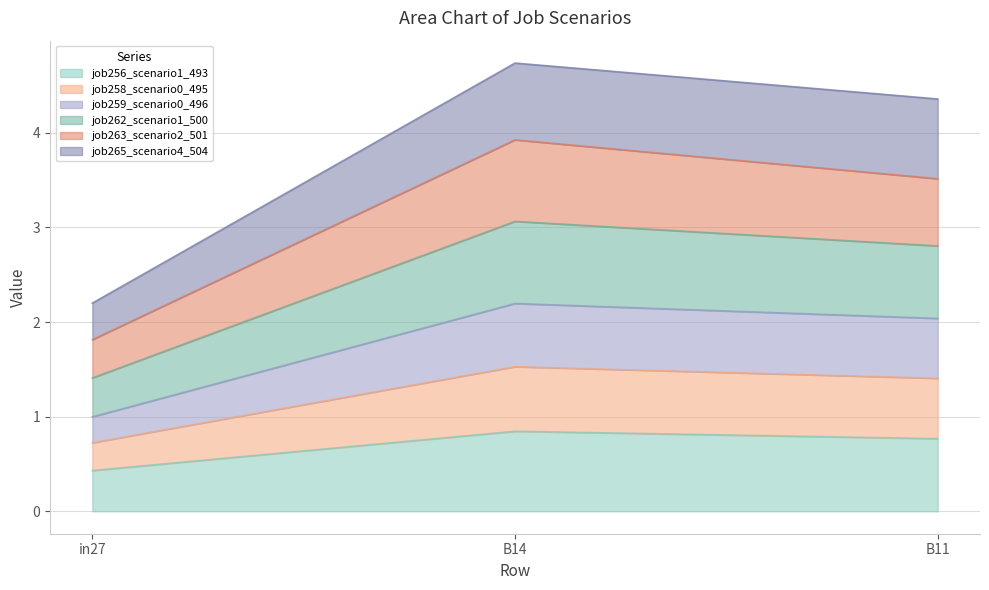

What is the smallest value displayed?

0.4